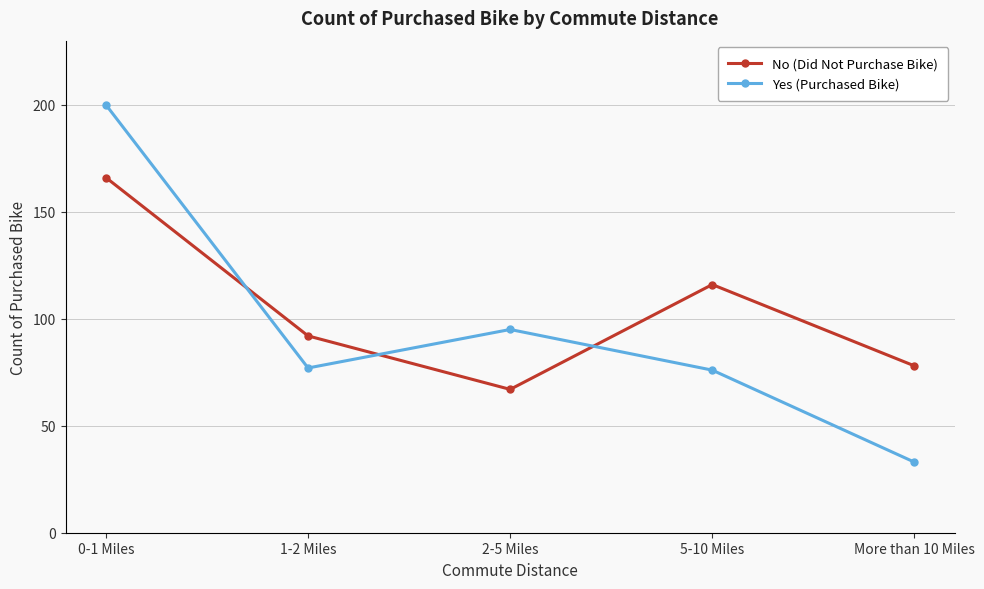

Where does the Yes (Purchased Bike) series first go above 77?

0-1 Miles